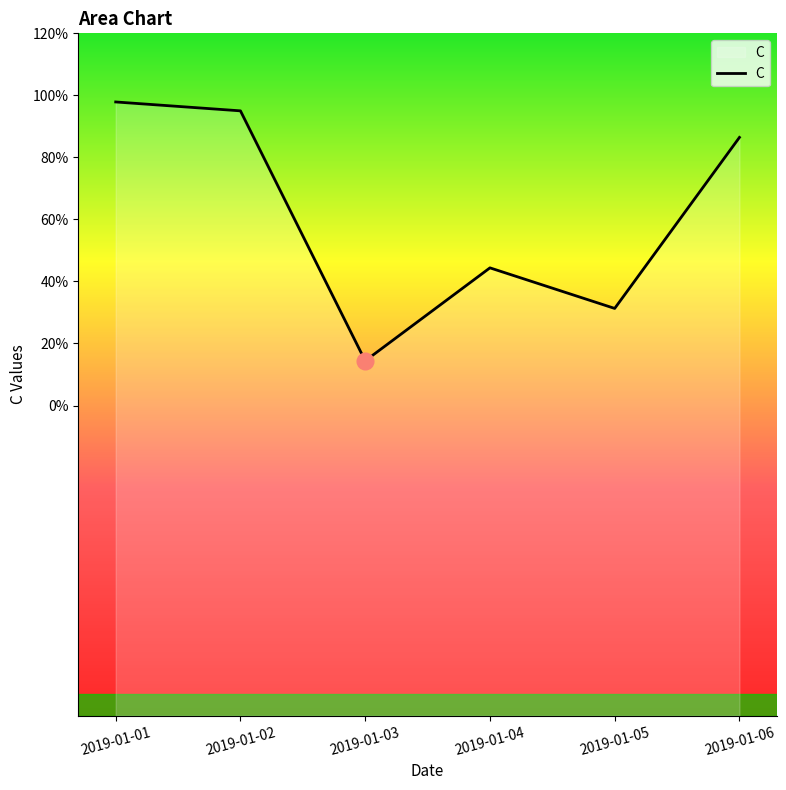

What is the difference between the maximum and minimum values?

0.8